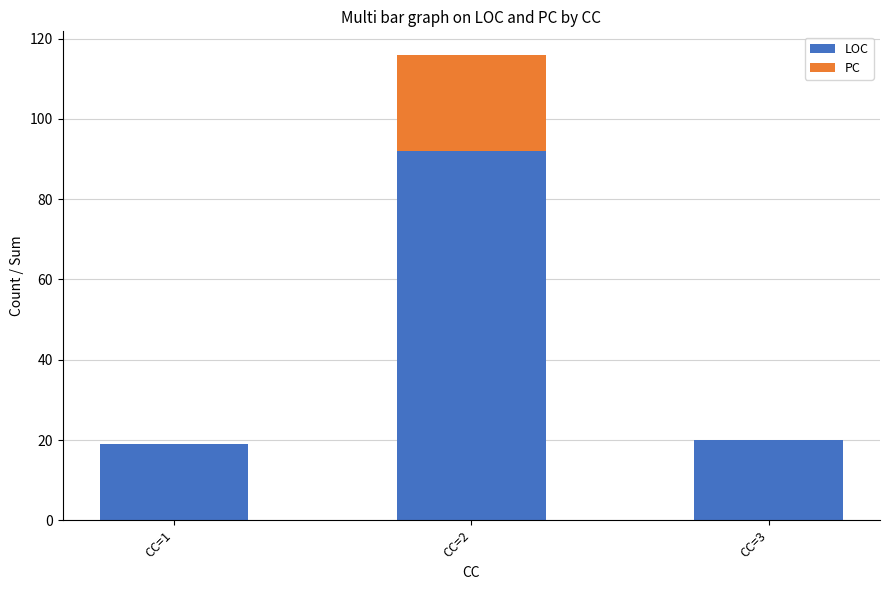

What is the sum of all LOC values?

131